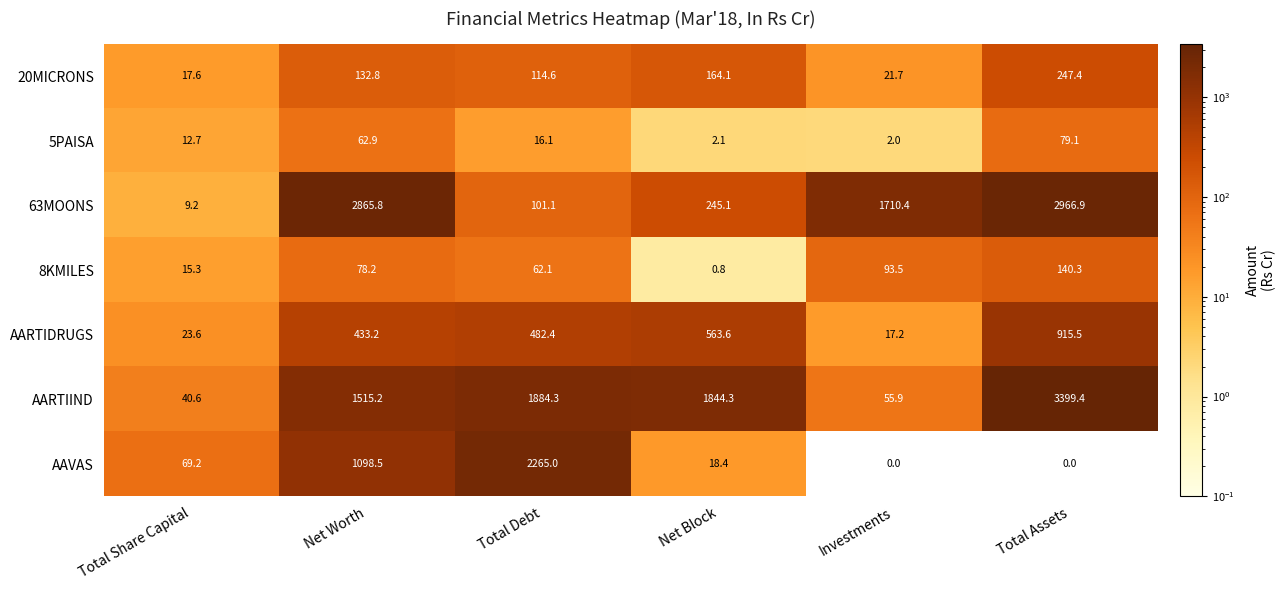

True or false: 20MICRONS has a value of 195.9 at Total Debt.

False